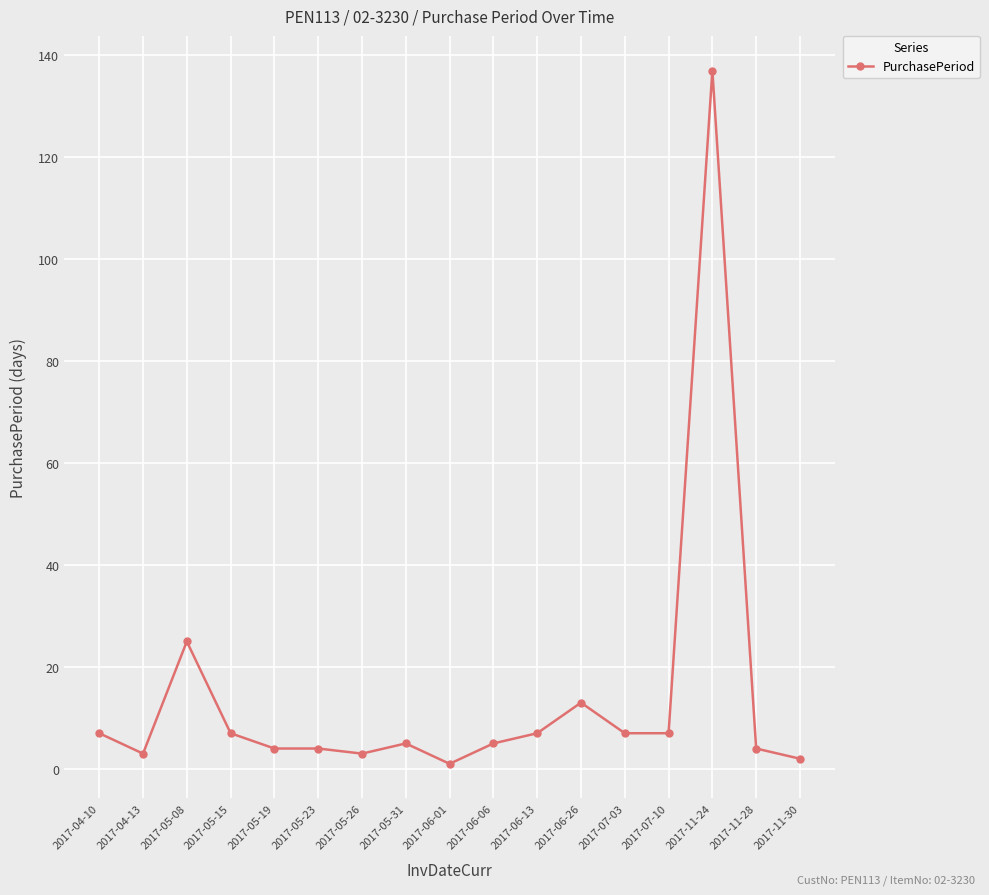

What is the change in value from 2017-06-06 to 2017-11-30?

-3